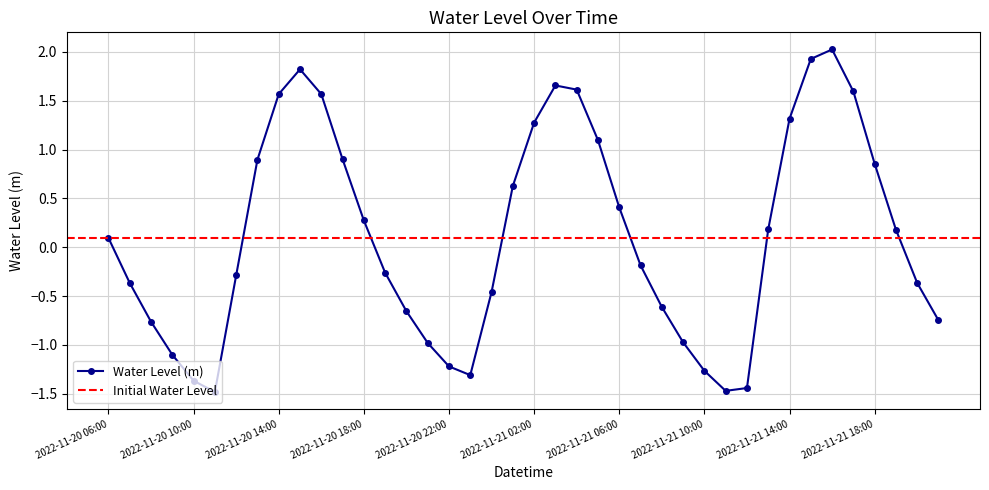

How many lines are shown in the chart?

1